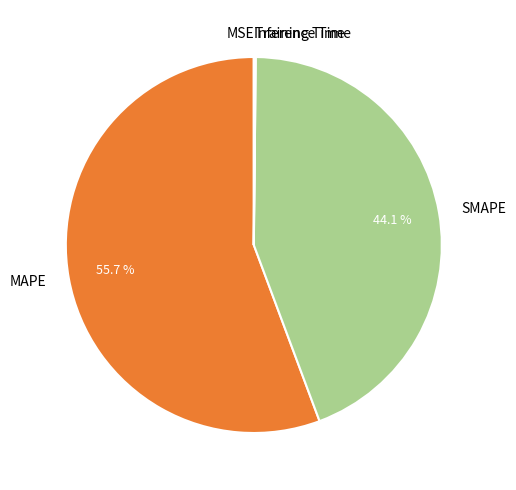

What is the largest slice in the pie chart?

MAPE